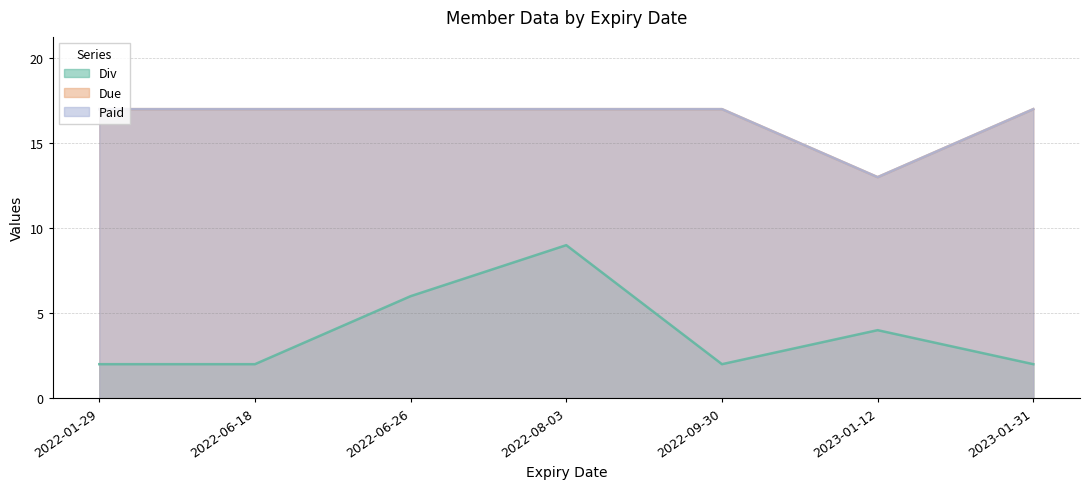

What is the smallest value displayed?

2